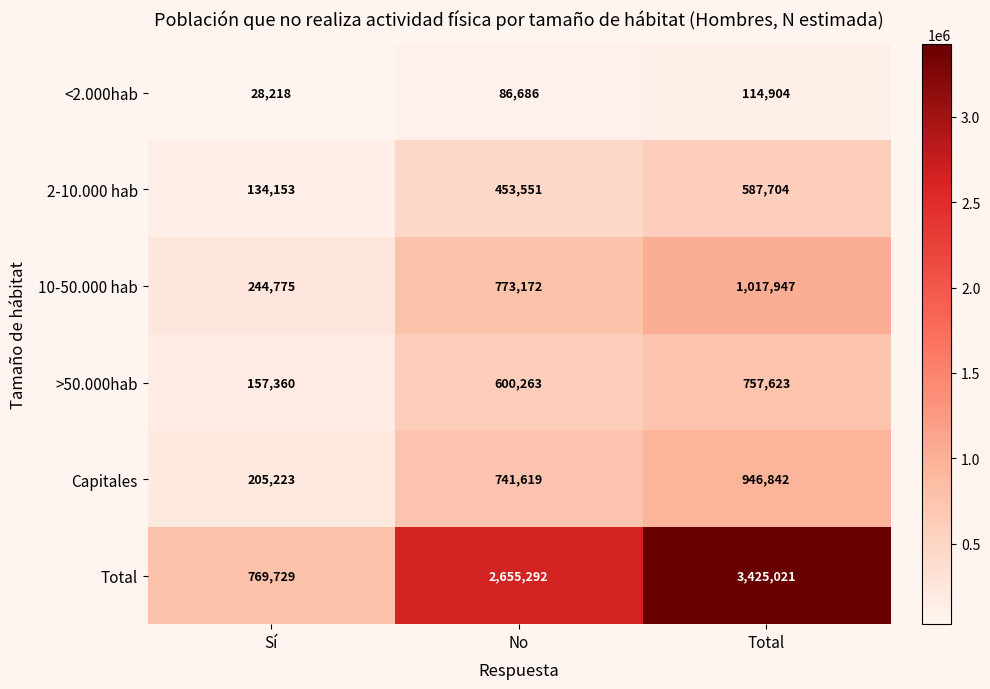

Reading left to right, transcribe all the data shown in this chart.

<2.000hab: 28218	86686	114904
2-10.000 hab: 134153	453551	587704
10-50.000 hab: 244775	773172	1017947
>50.000hab: 157360	600263	757623
Capitales: 205223	741619	946842
Total: 769729	2655292	3425021